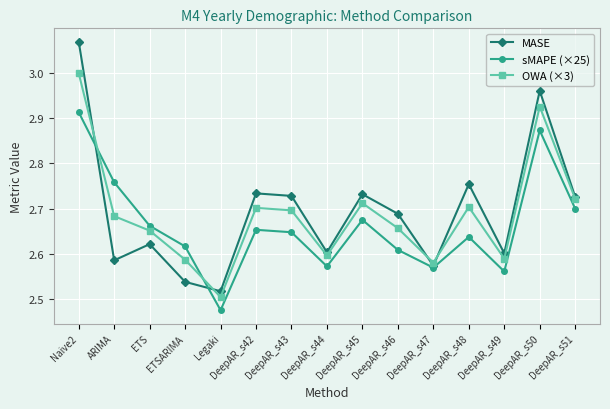

In MASE, how many points are lower than both neighbors (excluding endpoints)?

5